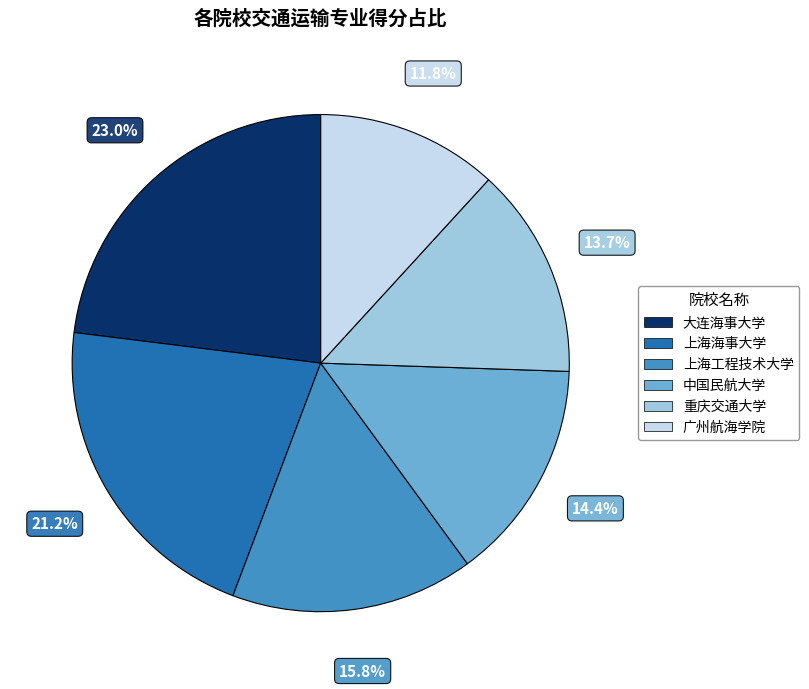

The 重庆交通大学 slice represents 14% of the pie. True or false?

True